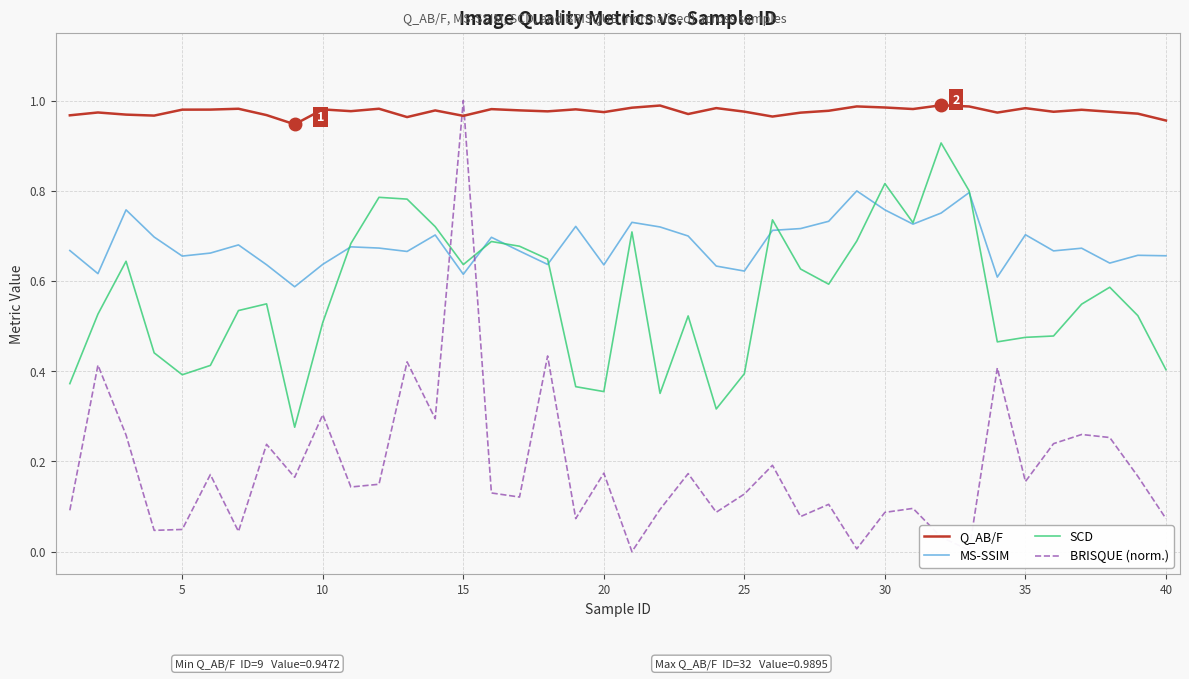

Which series has the largest total across all categories?

Q_AB/F